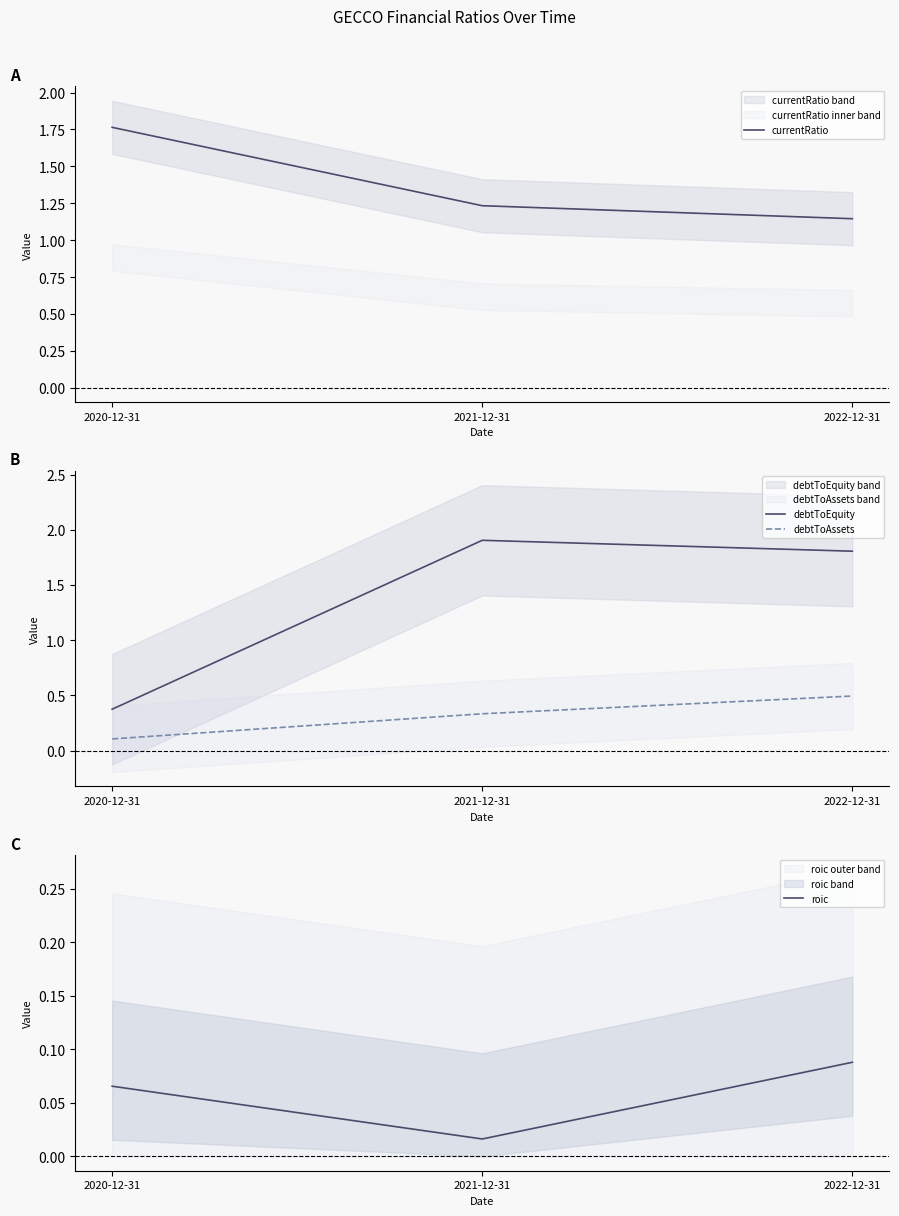

What is the label of the 1st point from the left?

2020-12-31